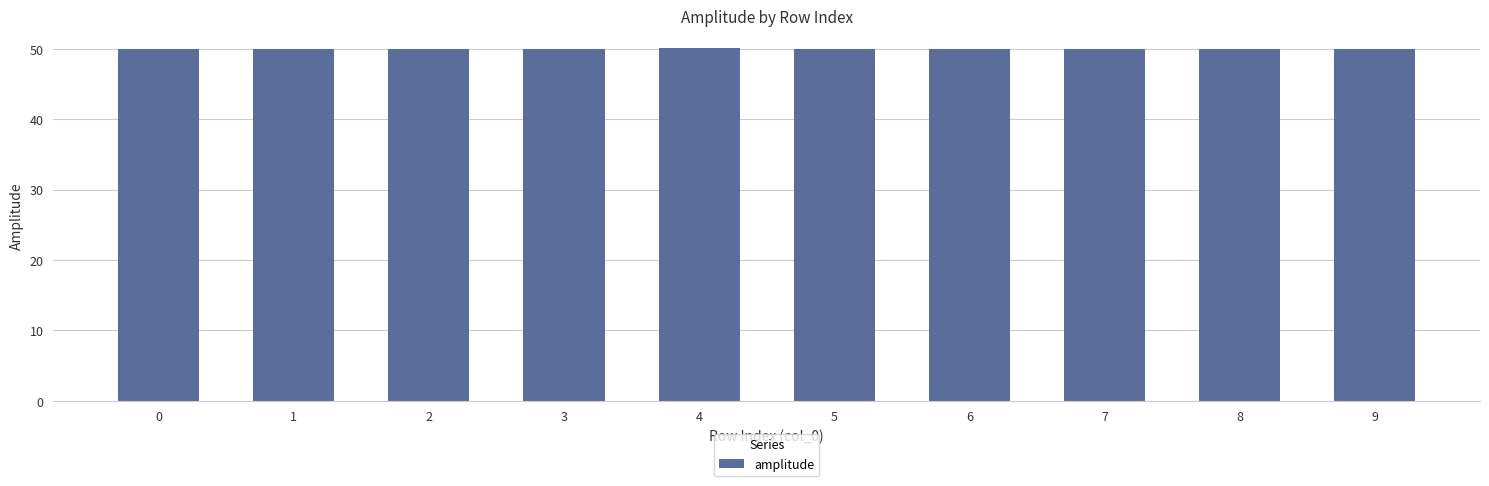

The value at 0 is 50.0. True or false?

True